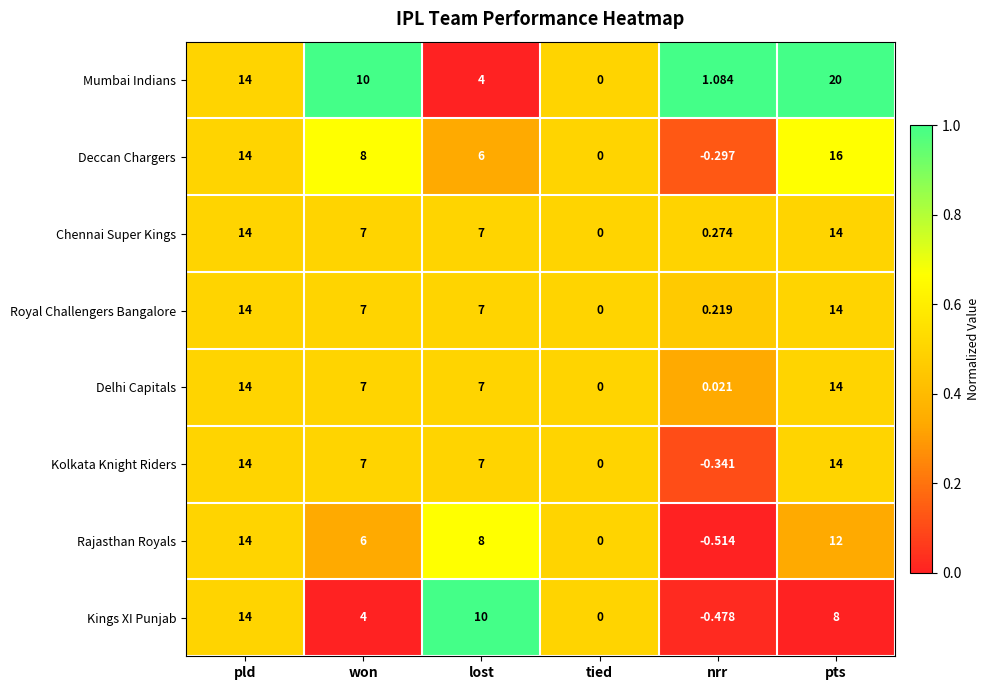

How many distinct data groups are displayed?

8